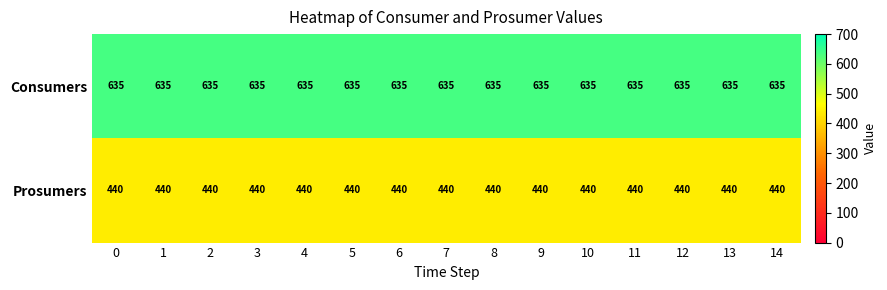

Rank the series by their maximum value, from highest to lowest.

Consumers, Prosumers